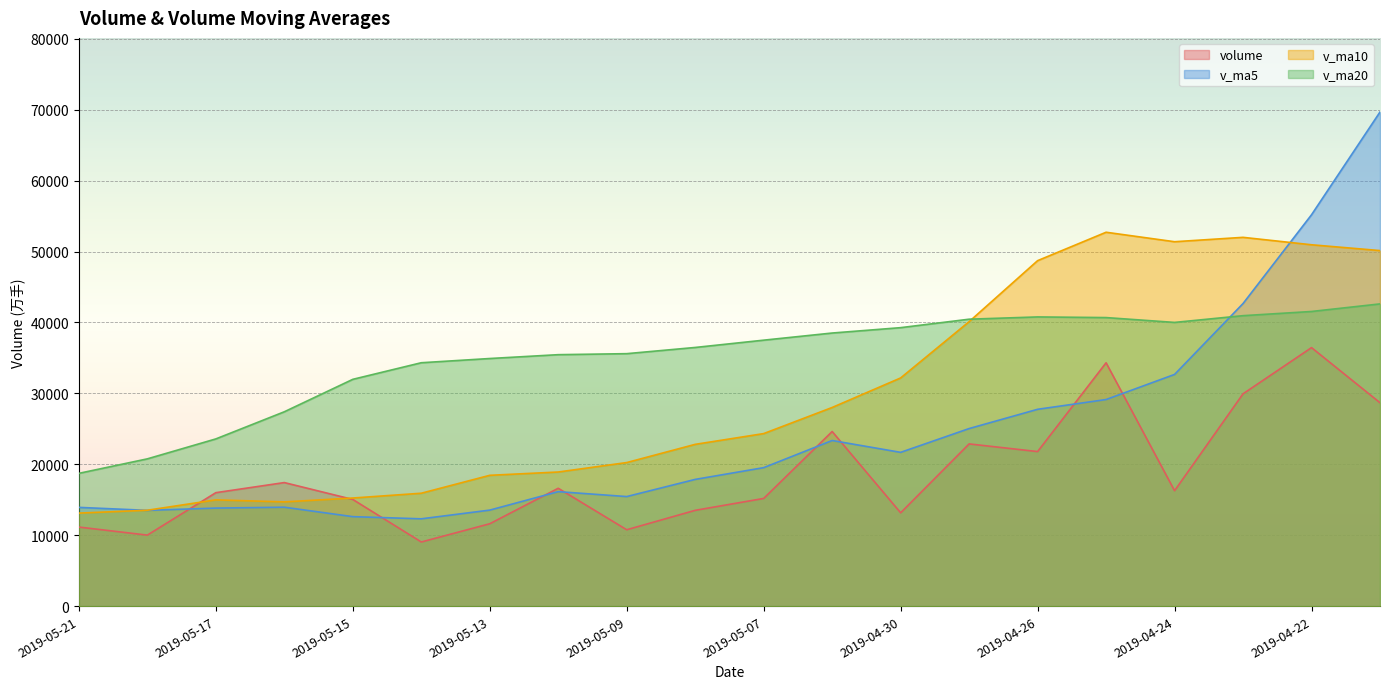

True or false: v_ma5 and v_ma20 intersect in this chart.

True